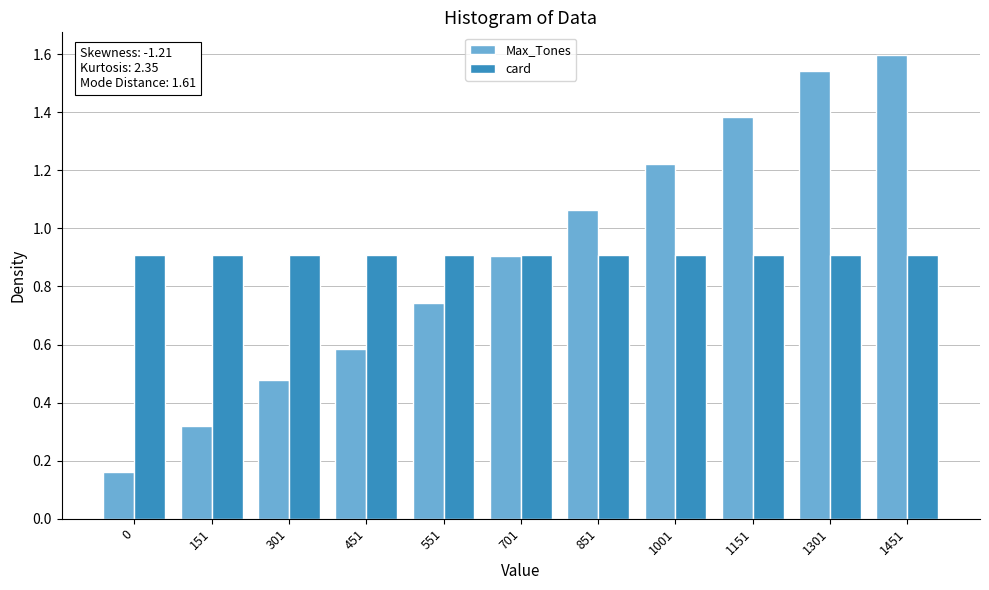

Rank the series by their maximum value, from lowest to highest.

card, Max_Tones